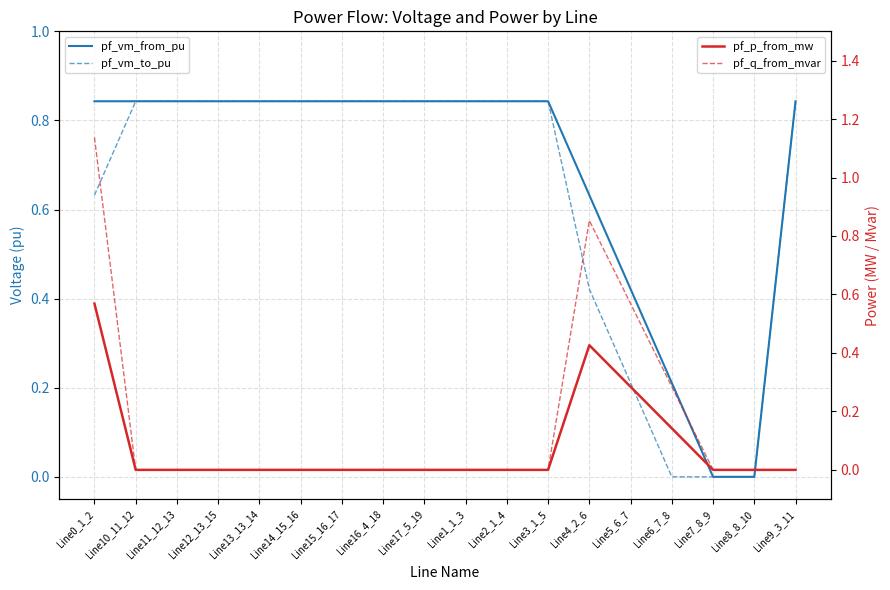

Which category has the highest value in the pf_vm_from_pu series?

Line15_16_17